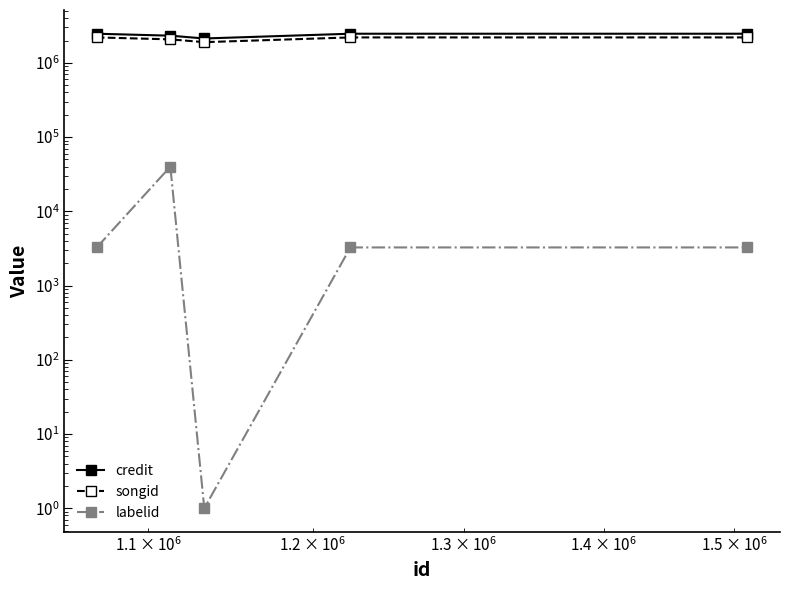

How many series are shown in this chart?

3